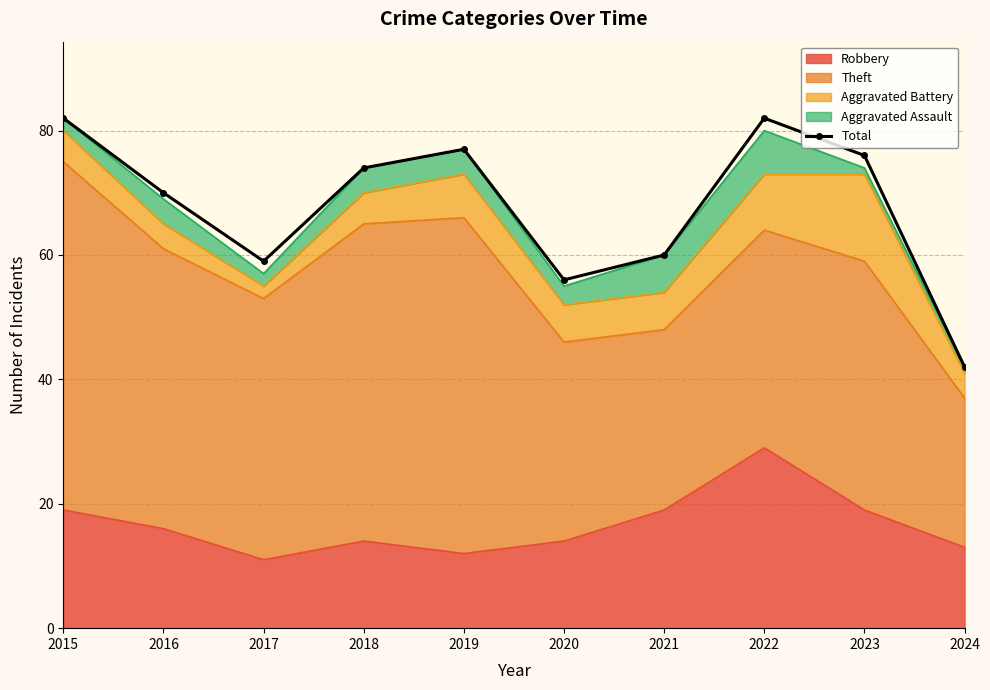

Count the number of values greater than 74.

4